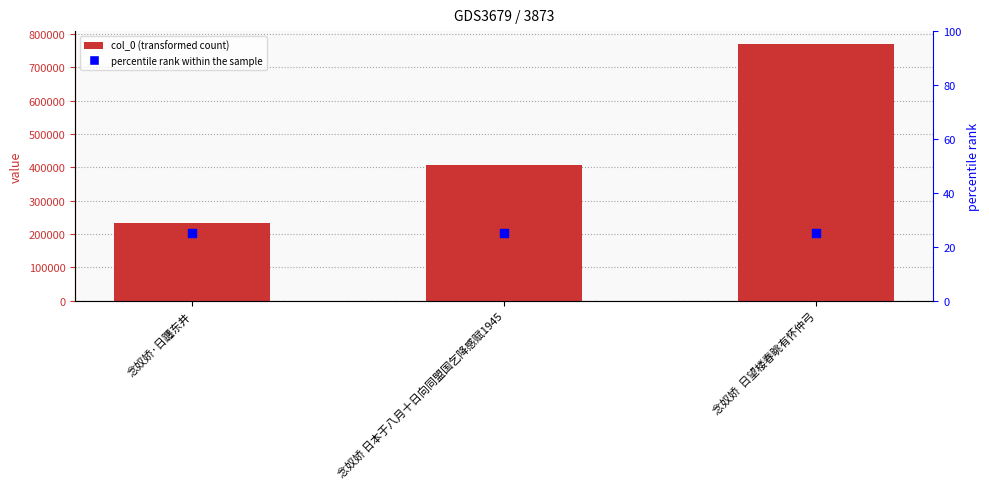

Is the value of col_0 at 念奴娇  日望楼春眺有怀仲弓 greater than the value of percentile rank within the sample at 念奴娇 日本于八月十日向同盟国乞降感赋1945?

Yes